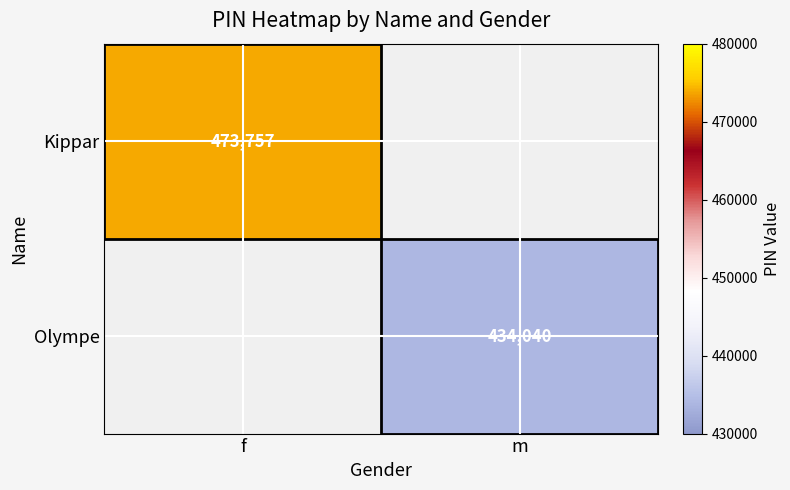

Which category has the highest value across all series?

f